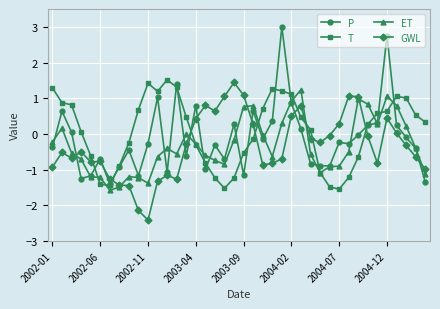

What is the value of the ET point at the 31st from the left?

-0.9